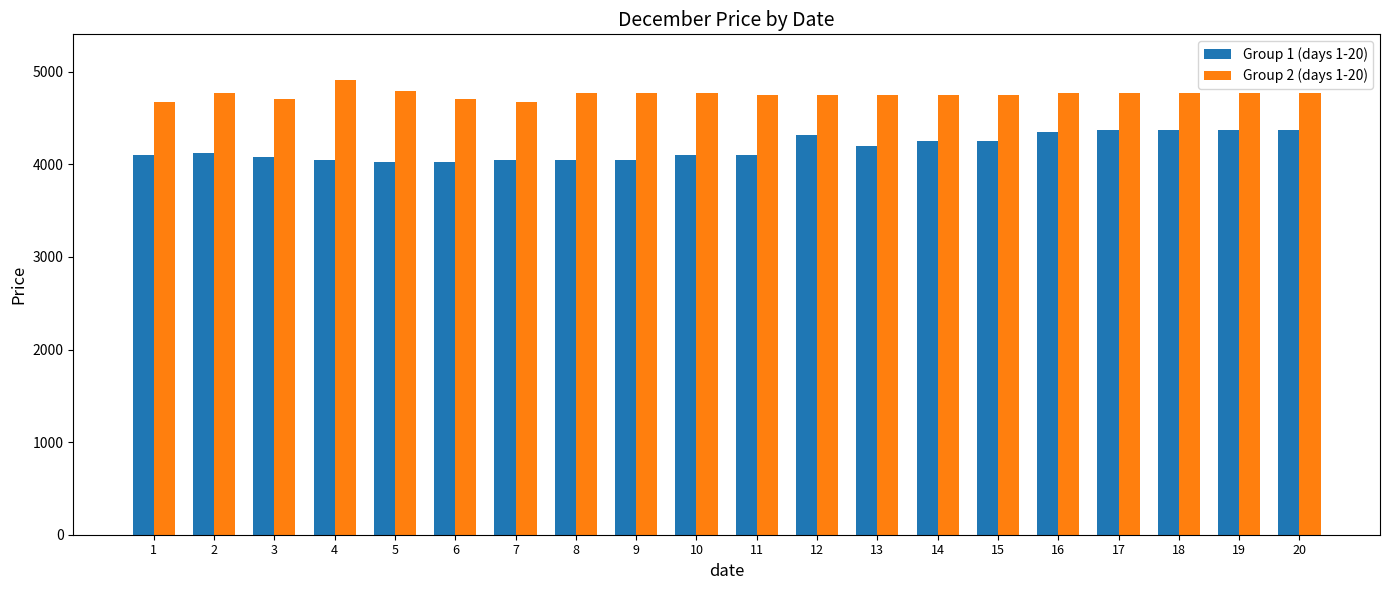

What is the minimum value shown in the chart?

4025